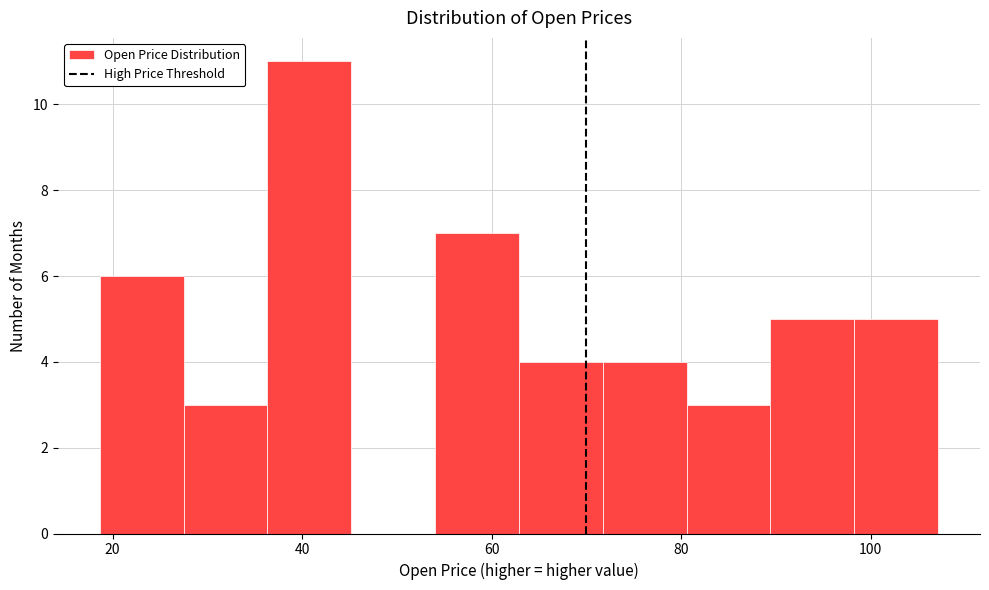

How tall is the bar that spans 18 to 28 on the x-axis? Neither the bar edges nor the heights are printed on the chart, so give them approximately, as read against the axes.

6